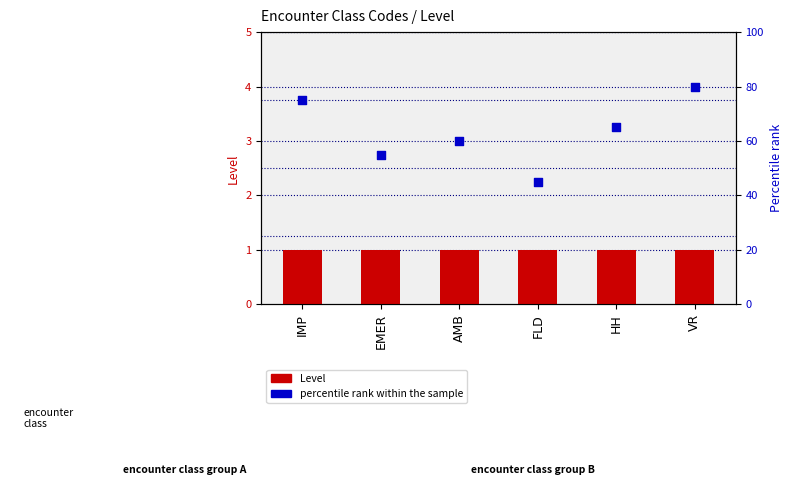

Which series has the largest Y range (max minus min)?

percentile rank within the sample